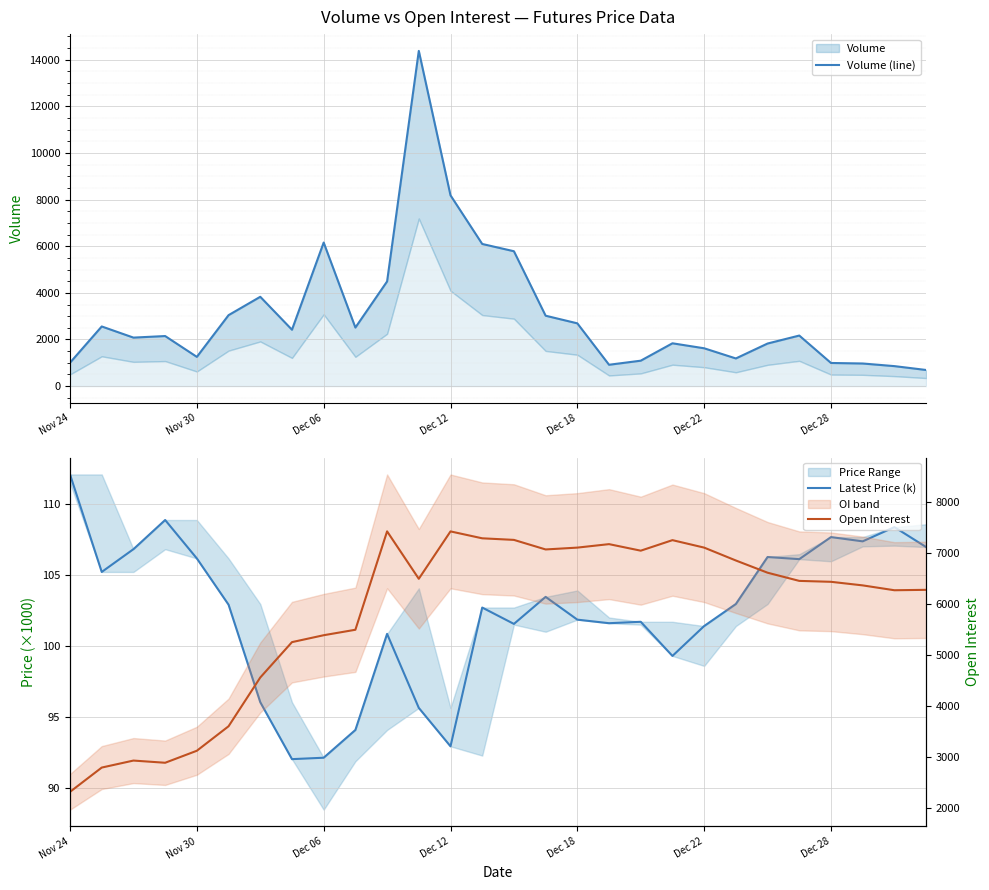

Where is Latest Price (k) nearest to the value 102?

Dec 18